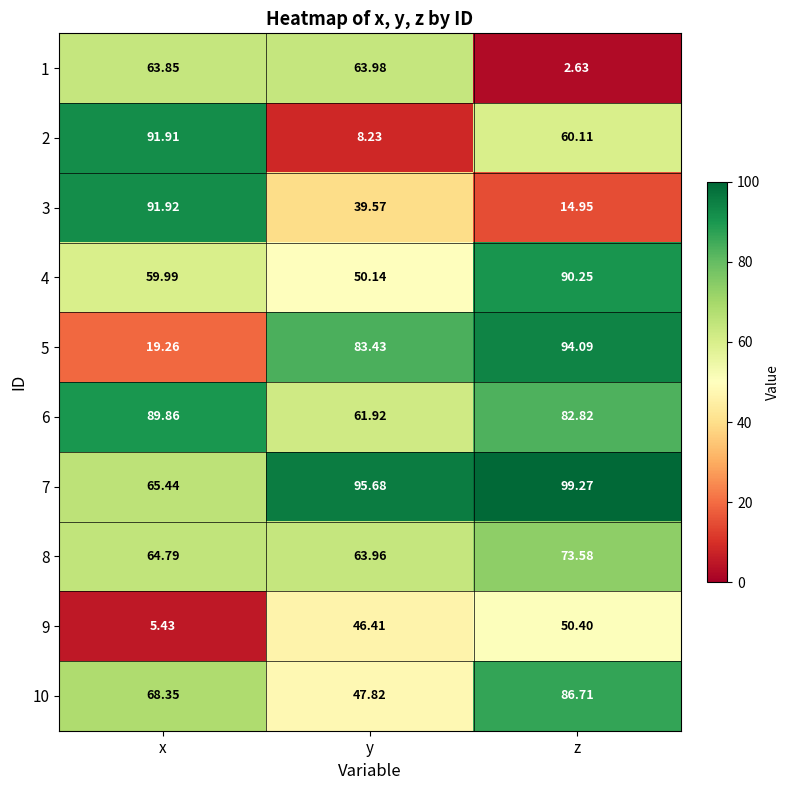

Where is 3 nearest to the value 53?

y